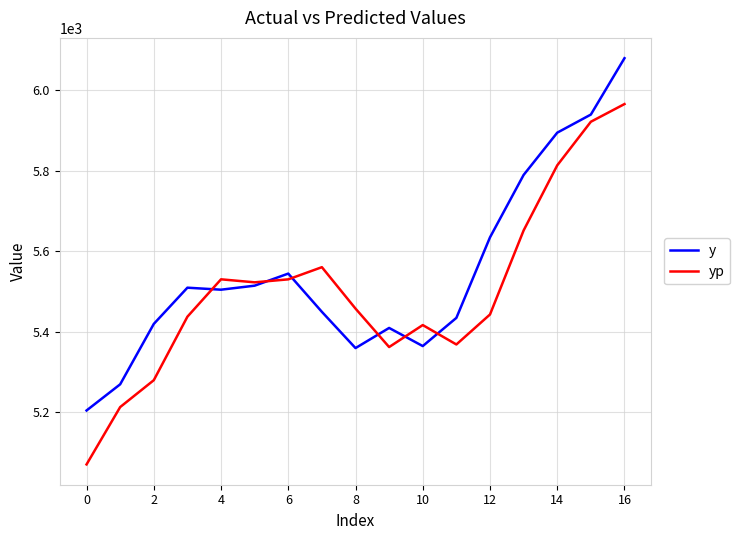

What is the lowest value of the yp series?

5071.0